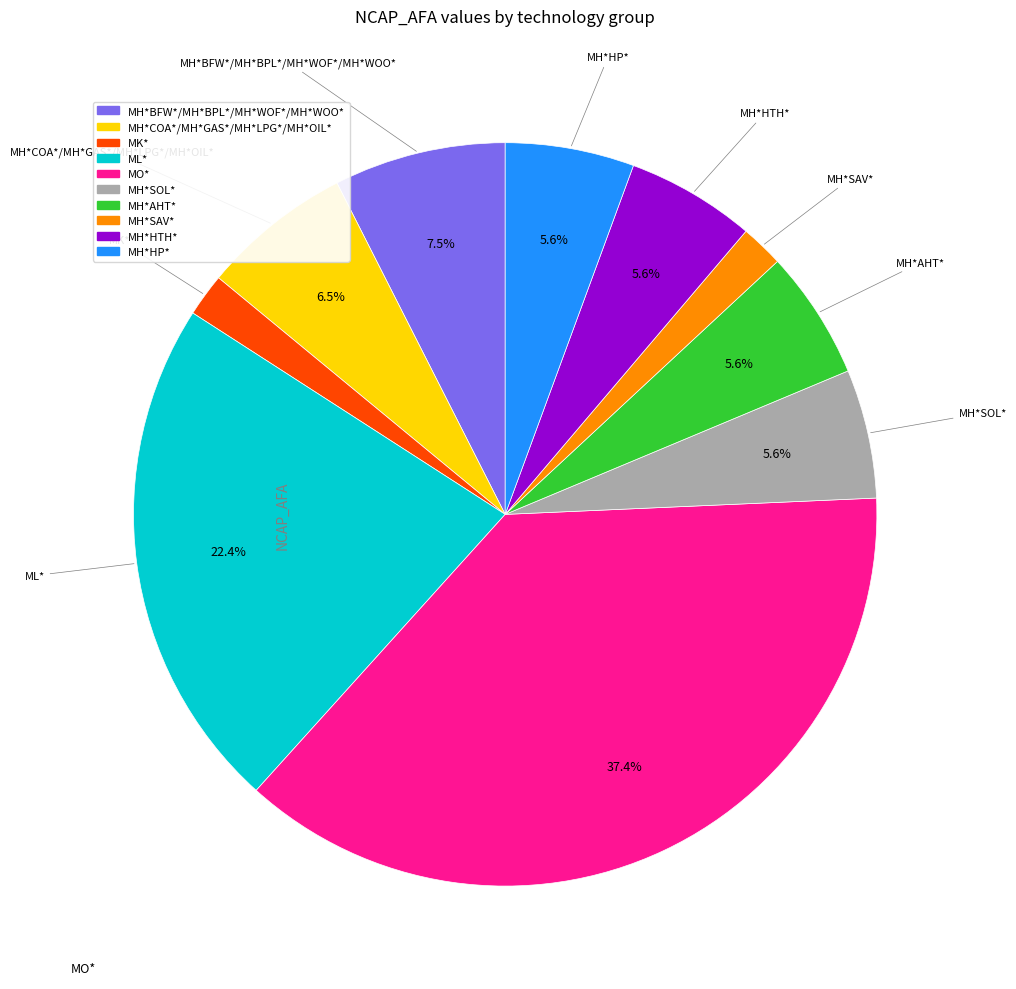

Which slice is the largest?

MO*